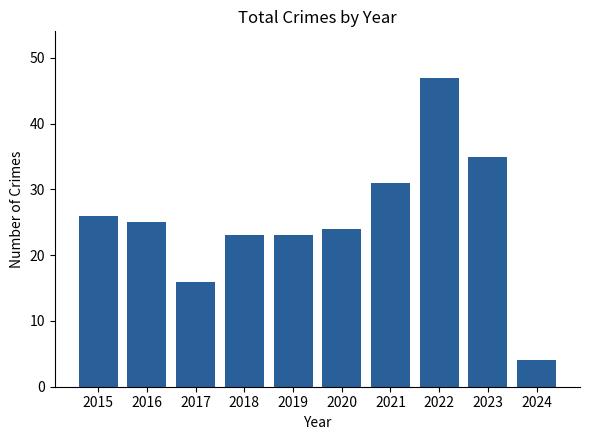

What is the change in value from 2020 to 2022?

+23